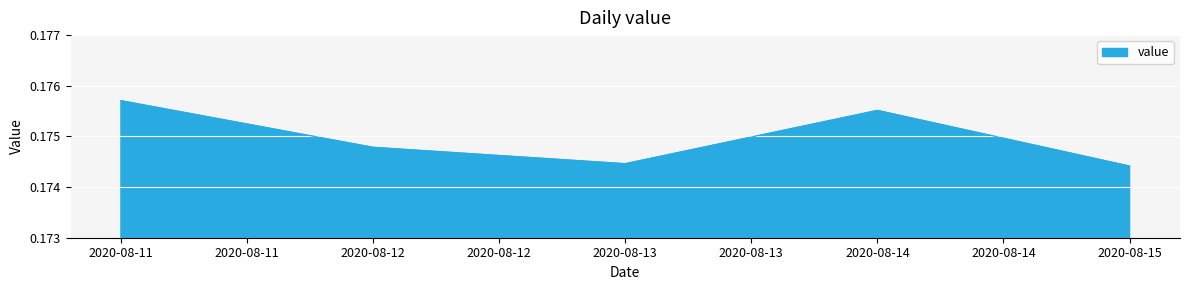

Which category has the highest value across all series?

2020-08-11